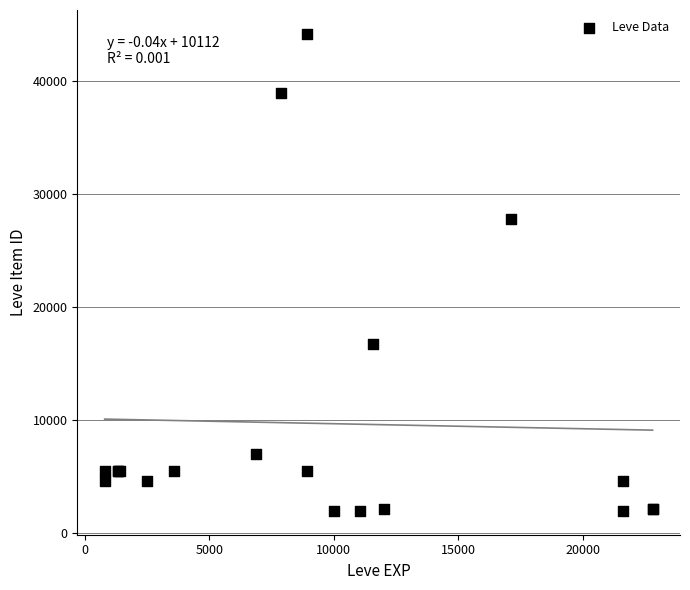

What Y value in the scatter plot is closest to 23053?

27772